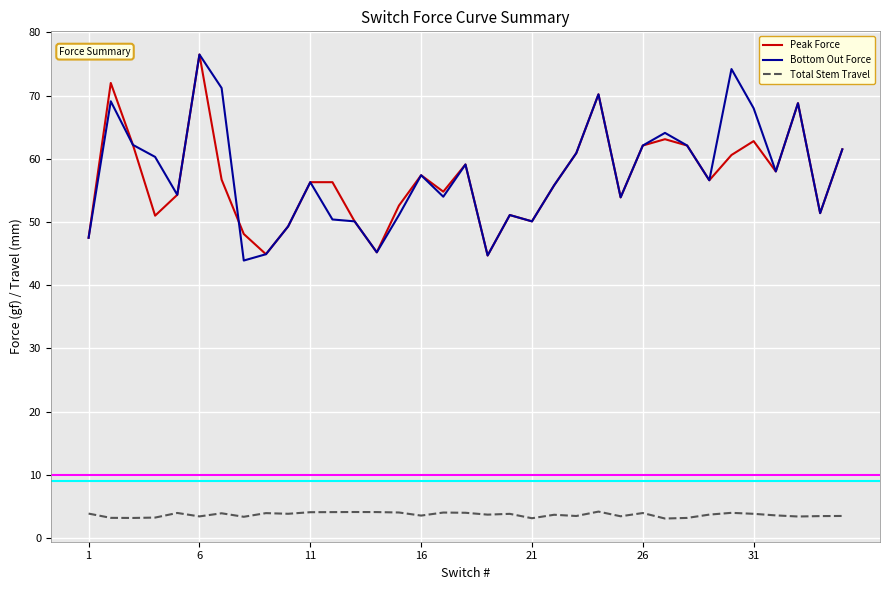

True or false: Peak Force and Total Stem Travel intersect in this chart.

False